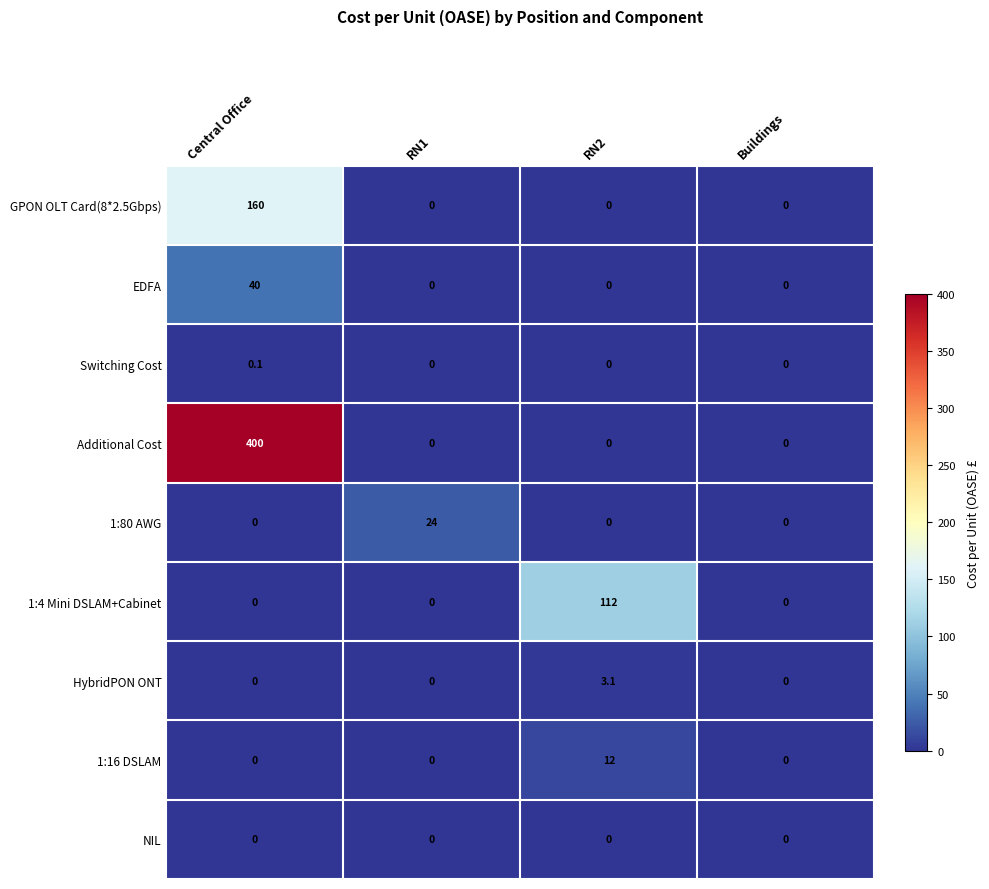

At which category is the sum across all series the highest?

Central Office